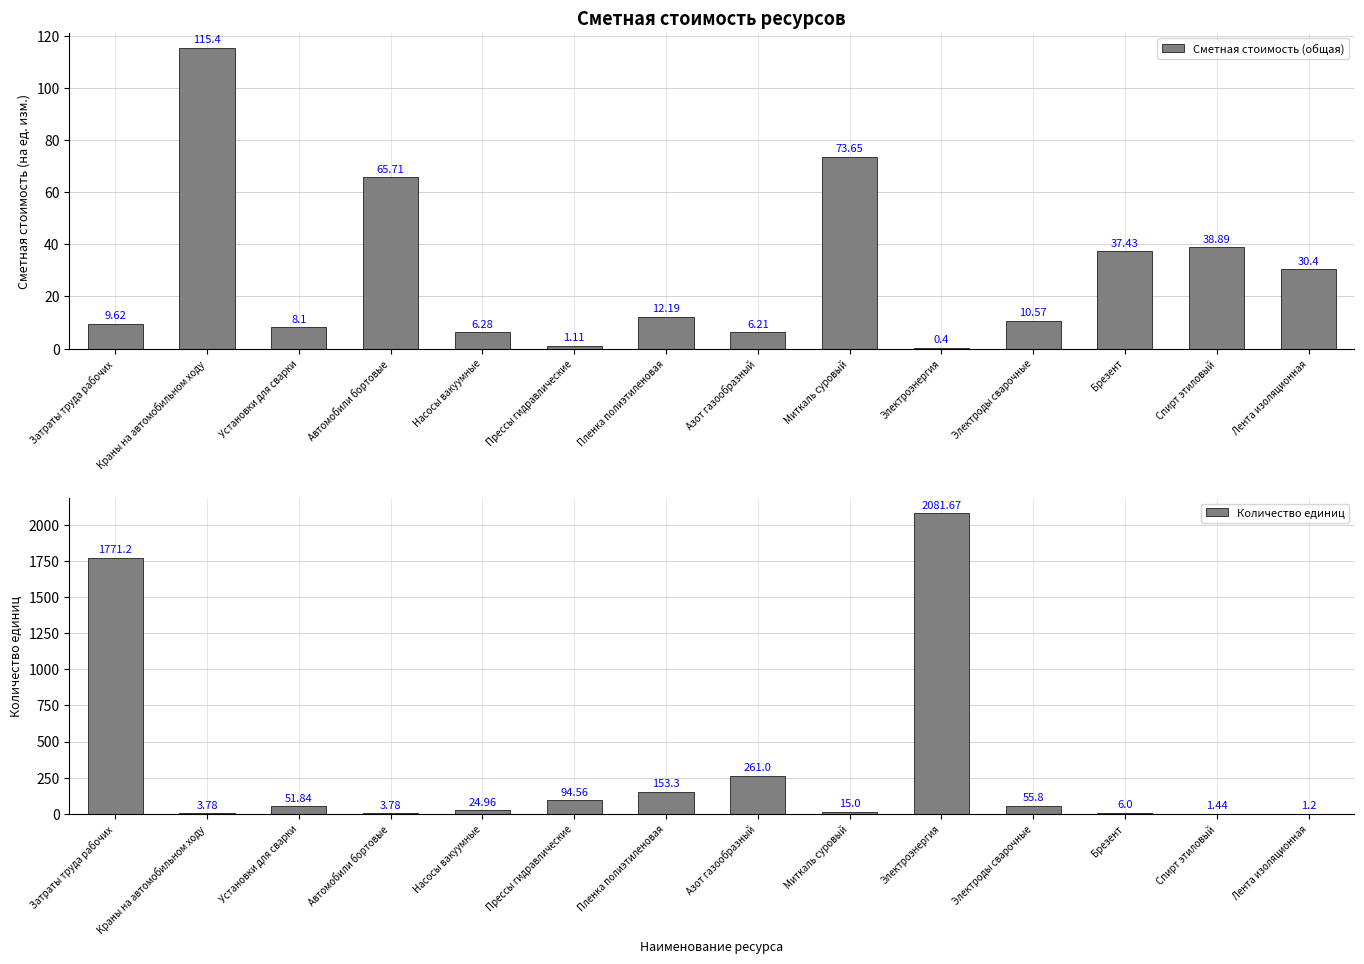

Between Автомобили бортовые and Пленка полиэтиленовая, which series saw the biggest shift?

Количество единиц